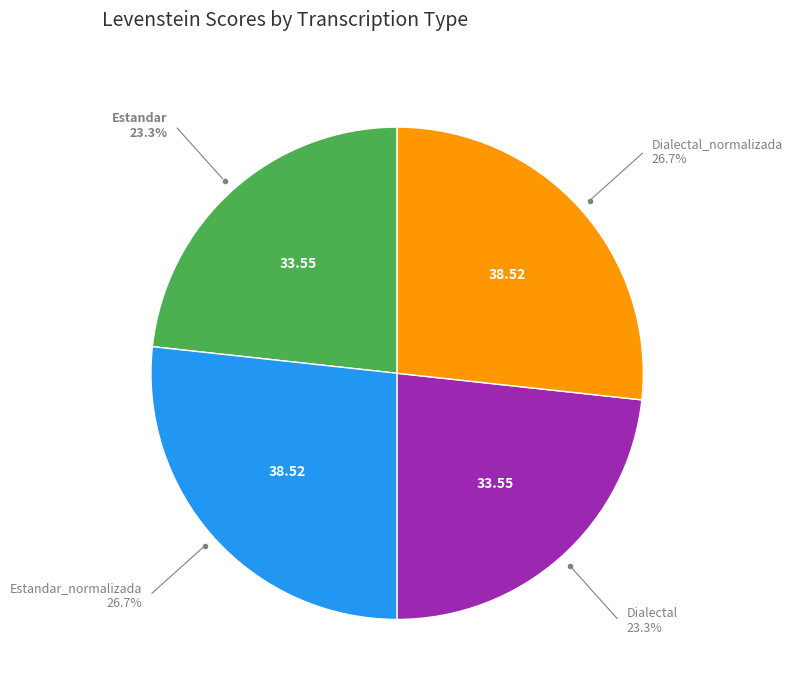

Does any single category account for the majority?

No